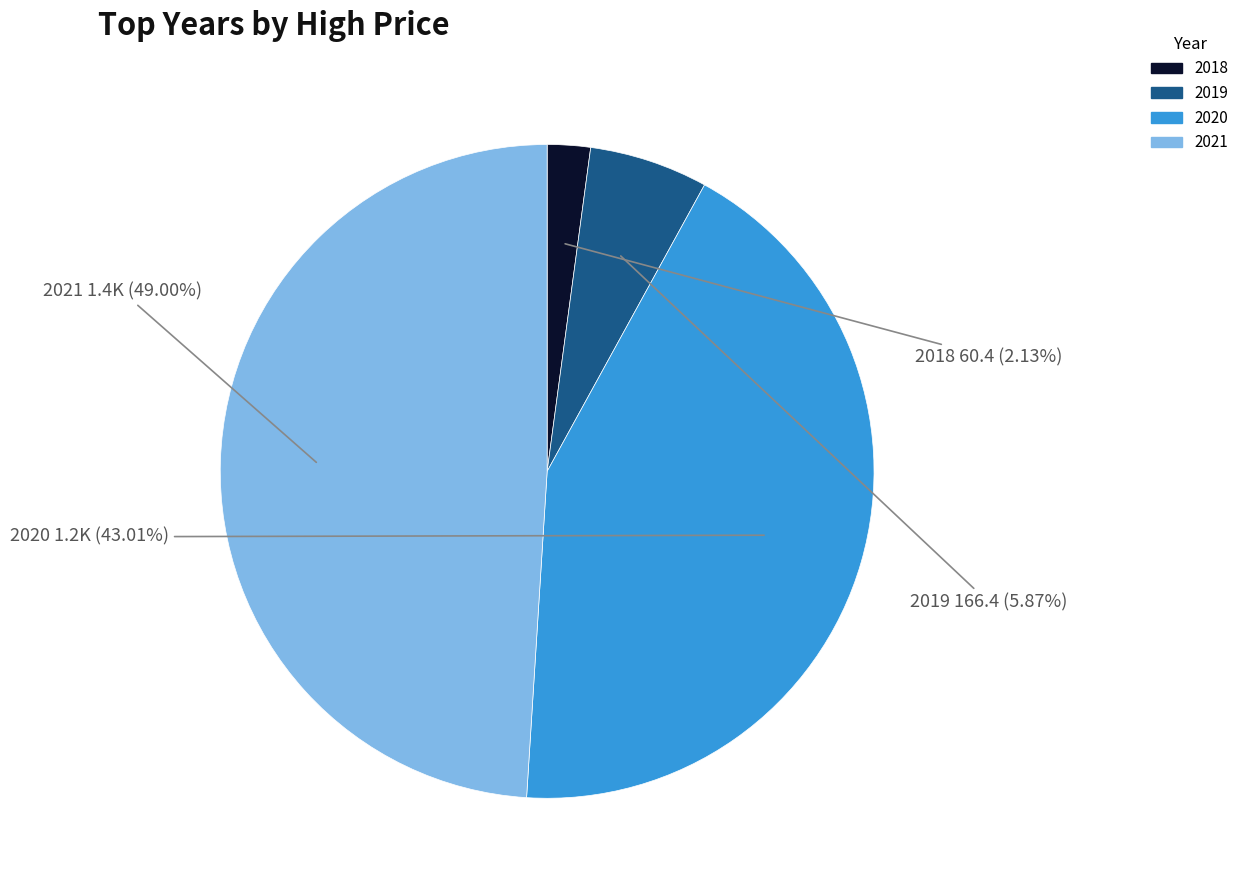

To the nearest percent, what is the average slice percentage?

25%